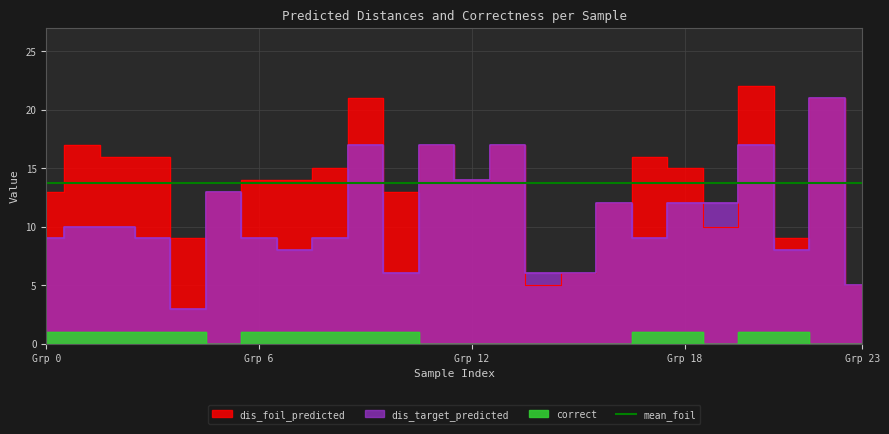

At which category does dis_foil_predicted reach its first local valley?

4